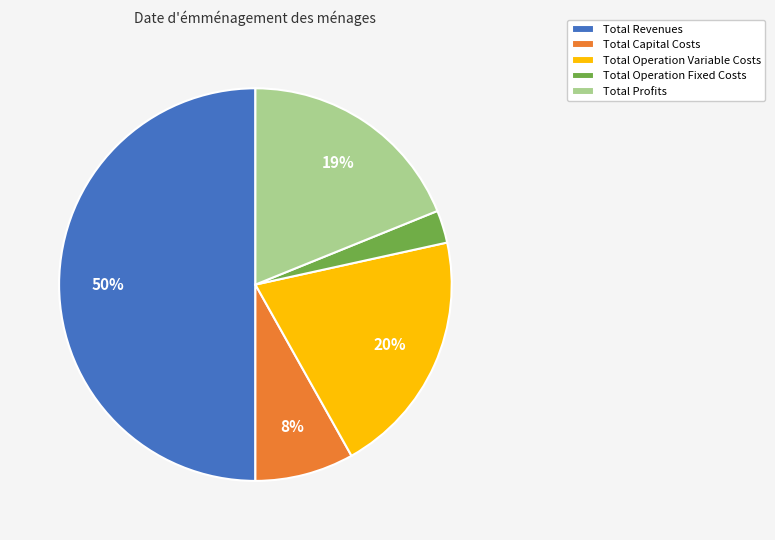

Rank the categories by value from lowest to highest.

Total Operation Fixed Costs, Total Capital Costs, Total Profits, Total Operation Variable Costs, Total Revenues